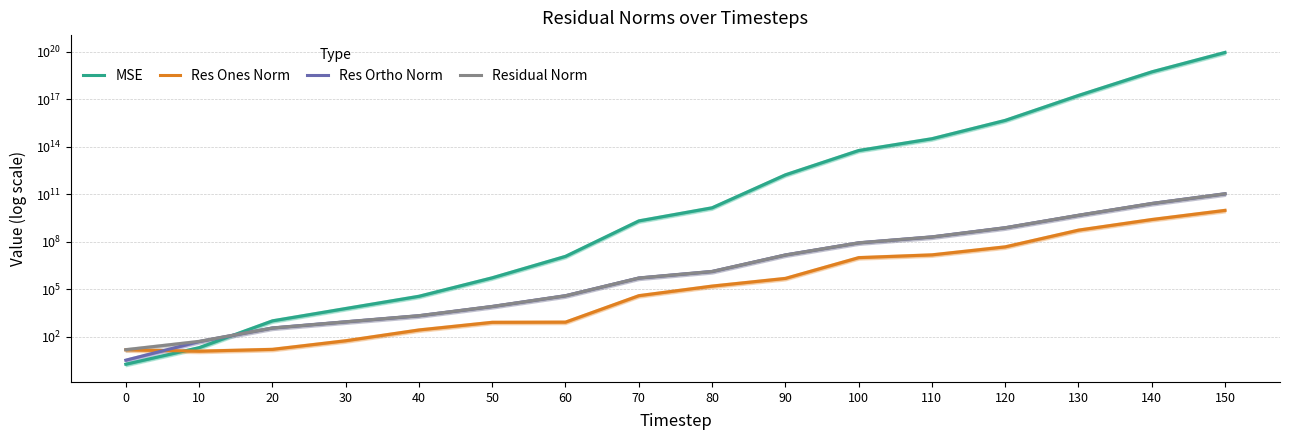

What is the total value across all series at 60?

11861470.2